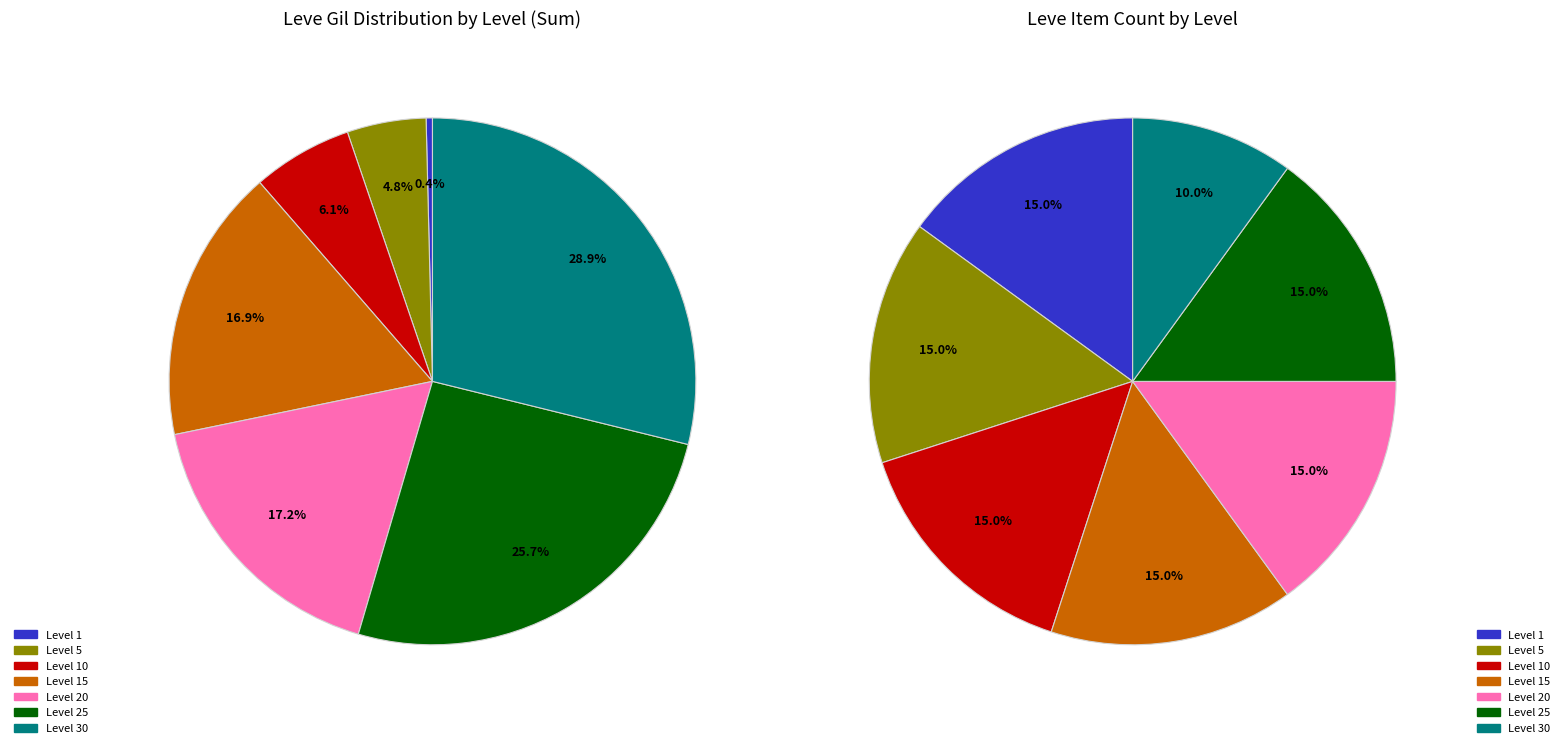

Does any single category account for the majority?

No